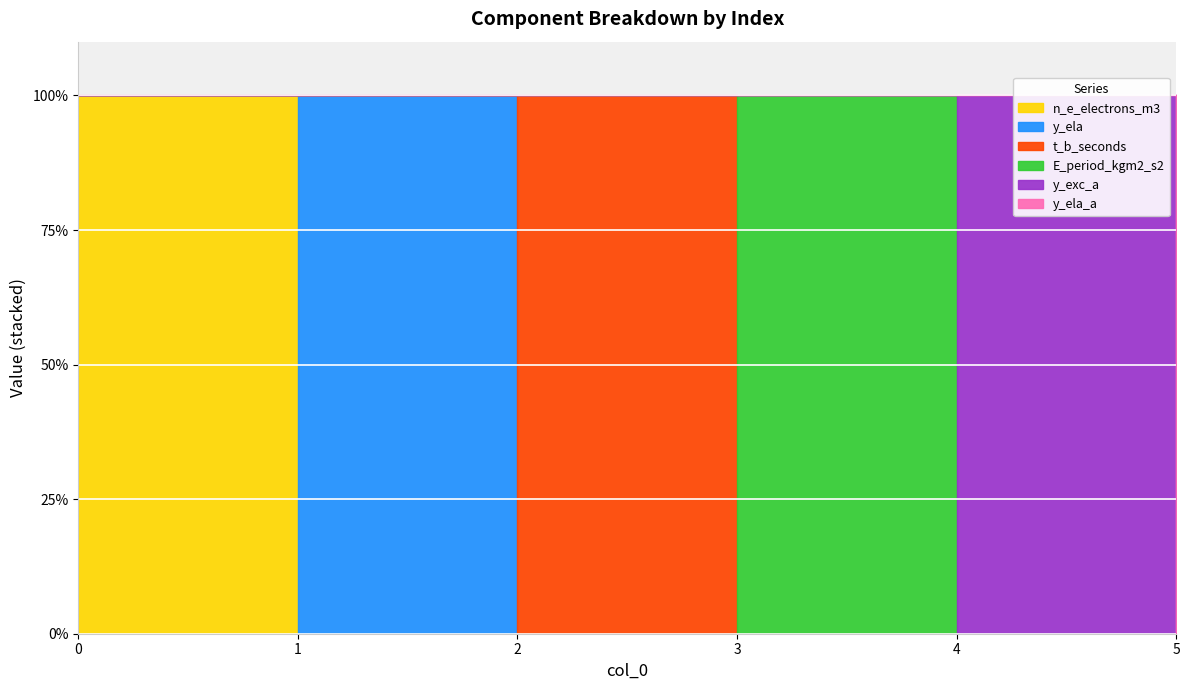

How many values in y_ela are above zero?

1